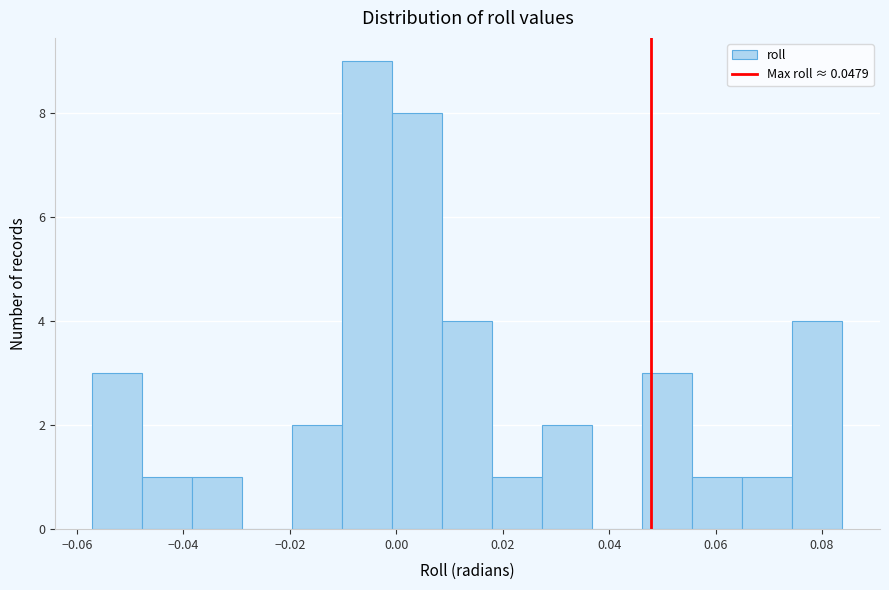

How tall is the bar that spans -0.010 to 0.000 on the x-axis? Neither the bar edges nor the heights are printed on the chart, so give them approximately, as read against the axes.

9